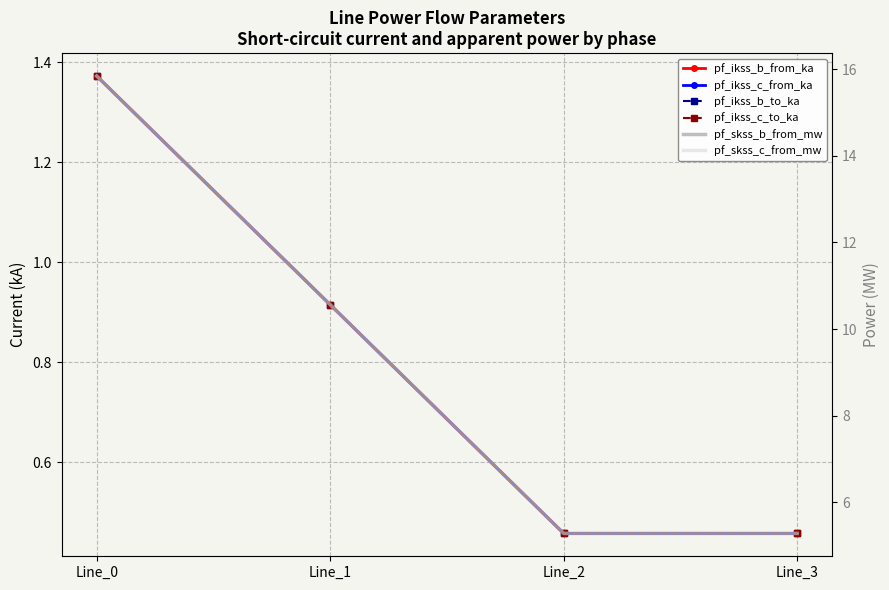

In pf_ikss_b_to_ka, how many points are lower than both neighbors (excluding endpoints)?

1